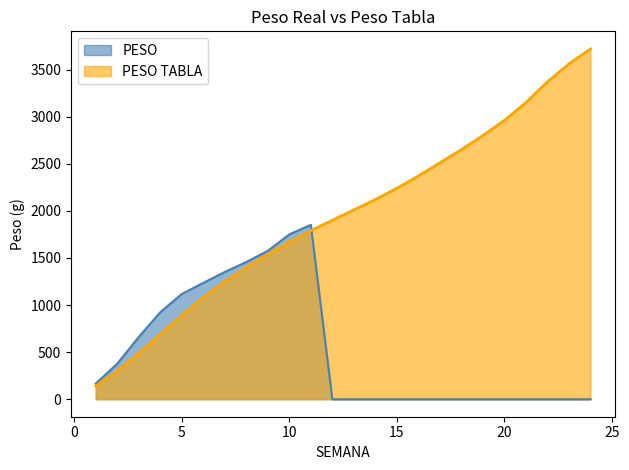

Reading left to right, list all the values displayed in this chart.

PESO TABLA: 140.0	300.0	490.0	690.0	890.0	1080.0	1250.0	1400.0	1540.0	1670.0	1790.0	1900.0	2010.0	2120.0	2240.0	2370.0	2510.0	2650.0	2800.0	2960.0	3150.0	3370.0	3560.0	3720.0
PESO: 165.7	377.6	660.9	924.0	1117.4	1235.4	1351.4	1456.7	1576.1	1750.2	1851.3	0.0	0.0	0.0	0.0	0.0	0.0	0.0	0.0	0.0	0.0	0.0	0.0	0.0